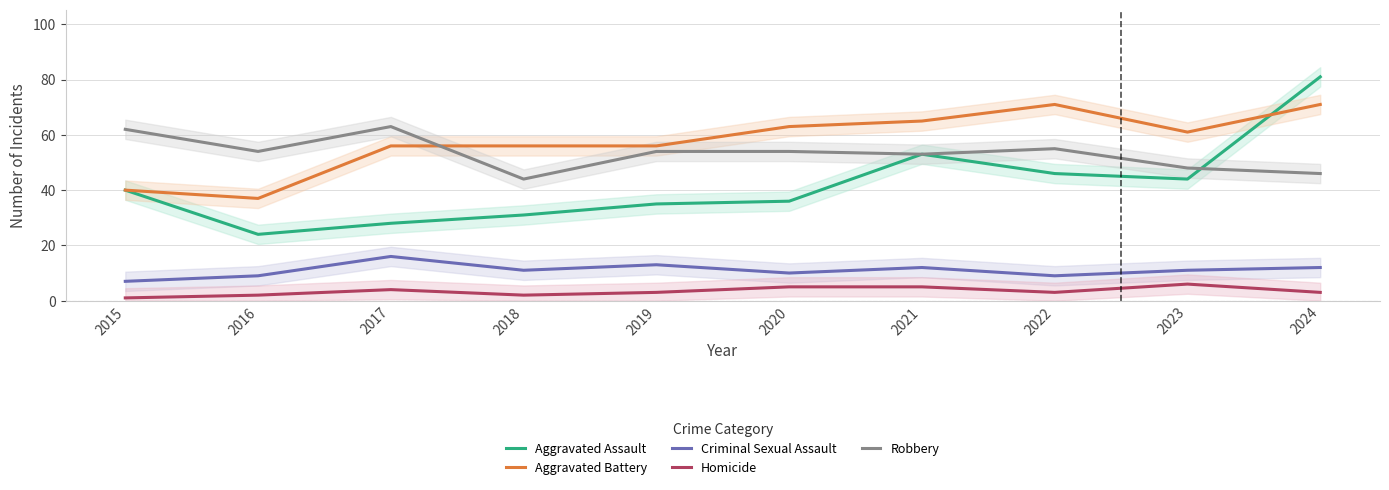

True or false: Aggravated Battery has more than 2 interior local peaks.

False